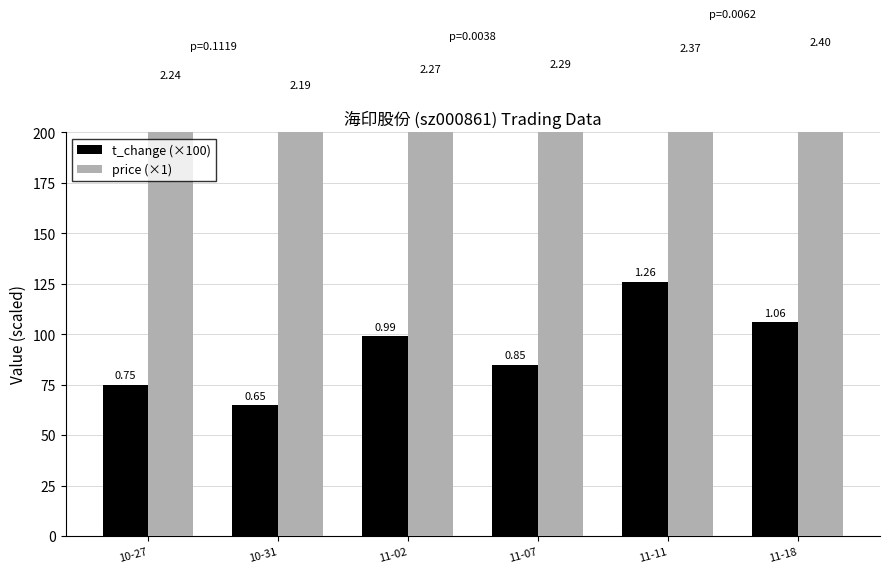

True or false: price (×1) has a value of 240 at 11-18.

True